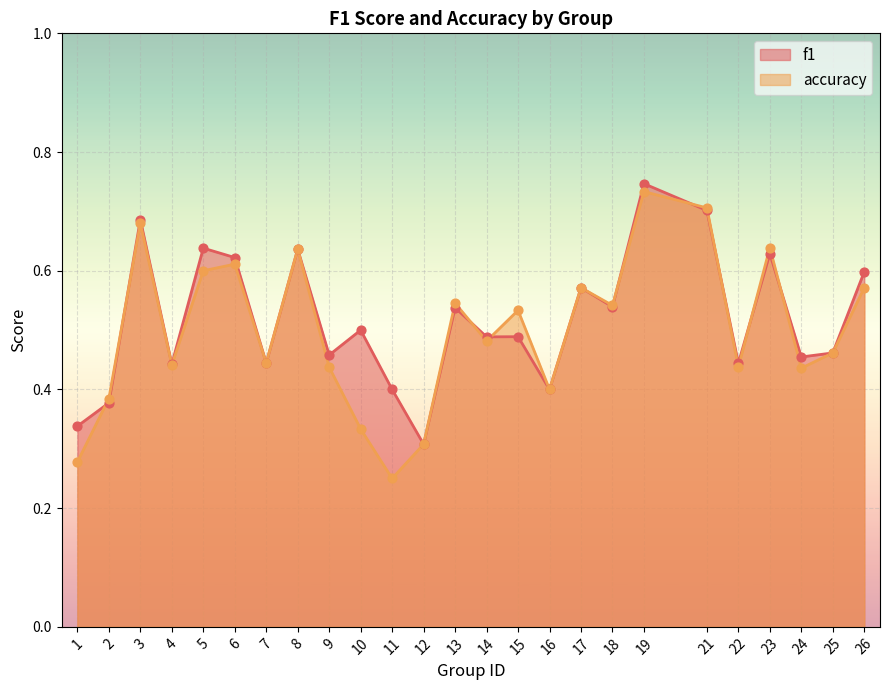

What are all the series names shown in the legend?

f1, accuracy